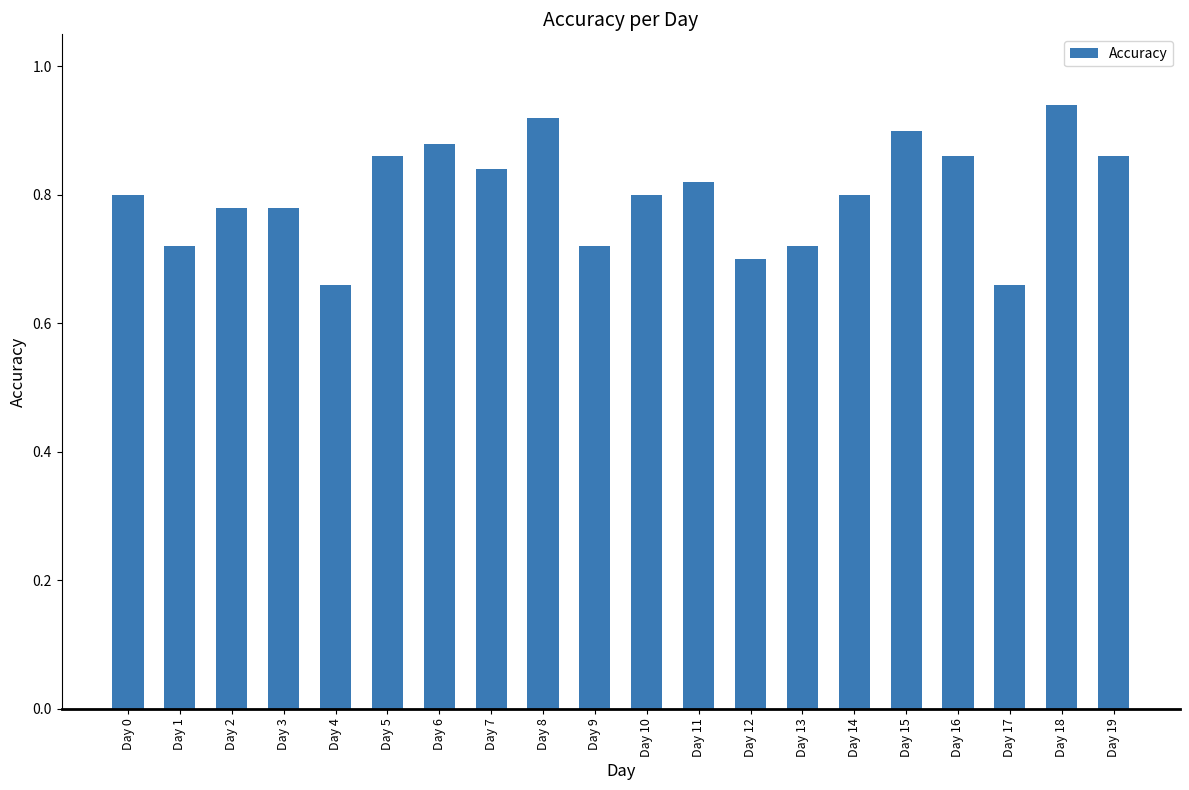

Count the number of categories in the chart.

20